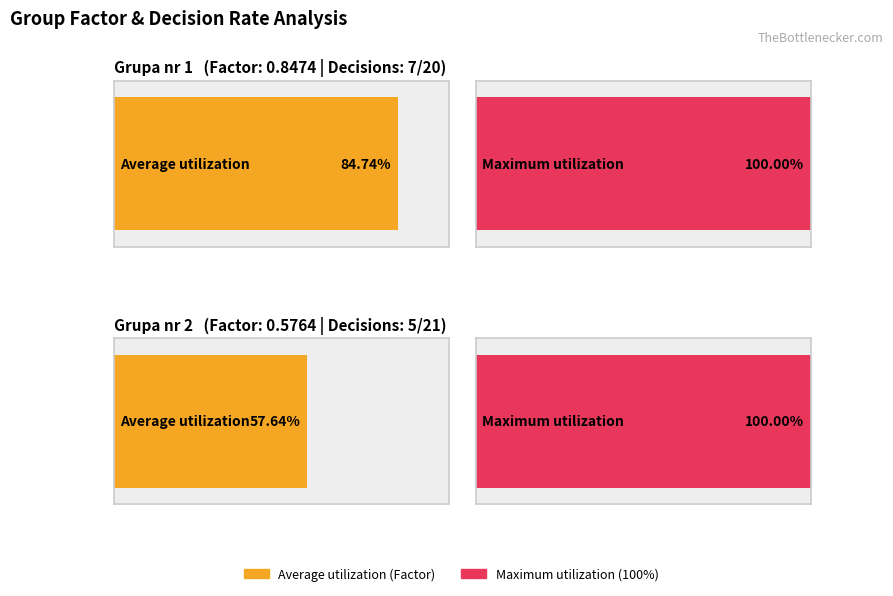

Is the value of Ilość obiektów w grupie at Grupa nr 1 greater than the value of Factor at Grupa nr 2?

Yes